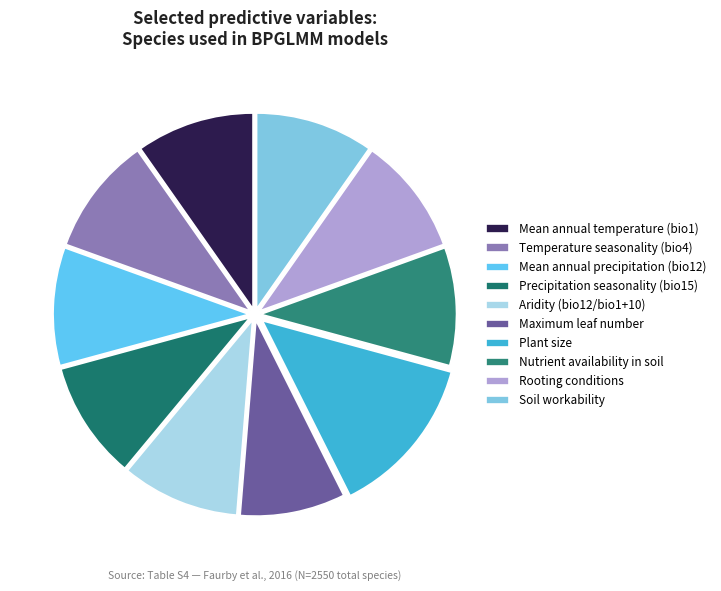

Count the number of slices in the pie.

10